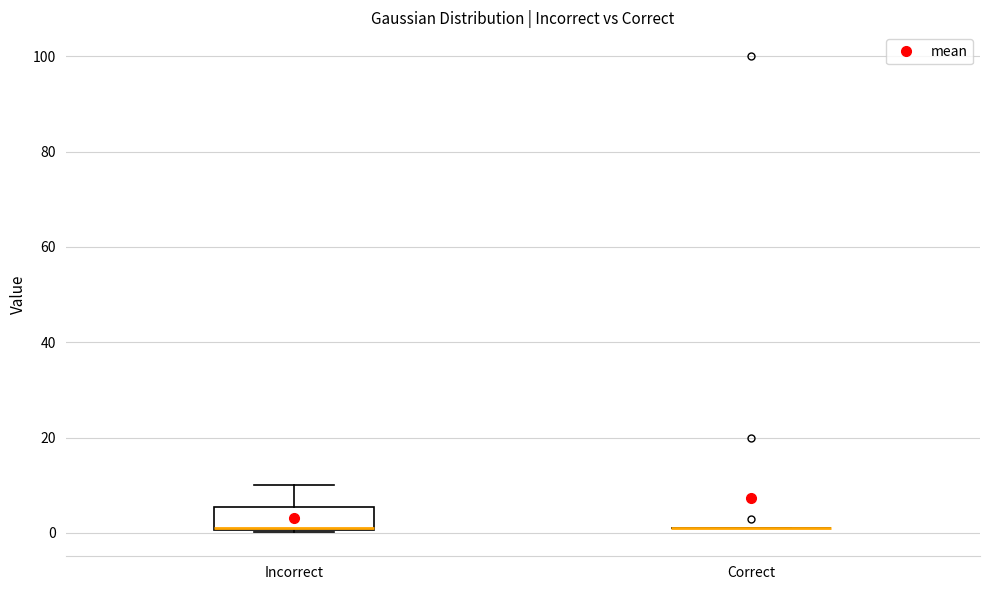

Reading left to right, transcribe this box plot: for each box, give where its median line is, the range the box spans, and where its two whiskers end, as read against the y-axis. The values are not printed on the chart, so give them approximately, as read against the axis.

Incorrect: median 2, box 0 to 6, whiskers 0 to 10
Correct: box collapsed to a line at 2, whiskers 2 to 2